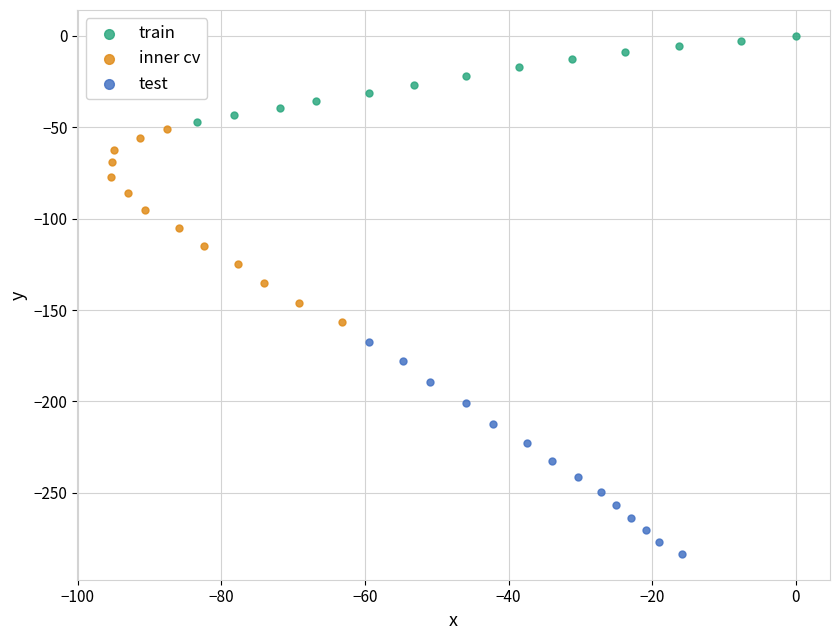

What are all the series names shown in the legend?

train, inner cv, test